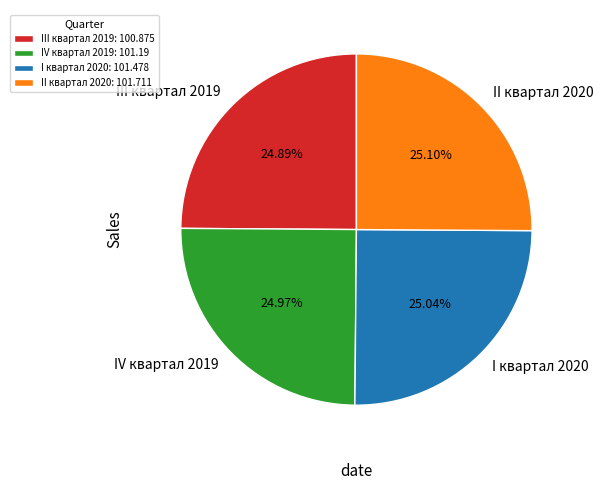

How many segments does this pie chart have?

4